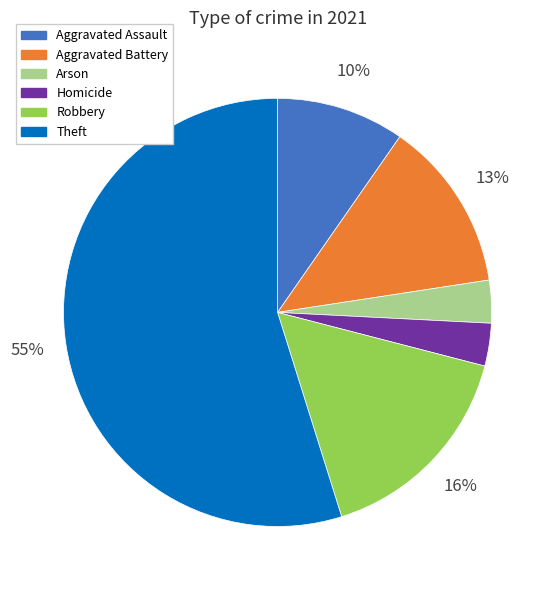

To the nearest percent, what is the difference between the largest and smallest slice percentages?

52%